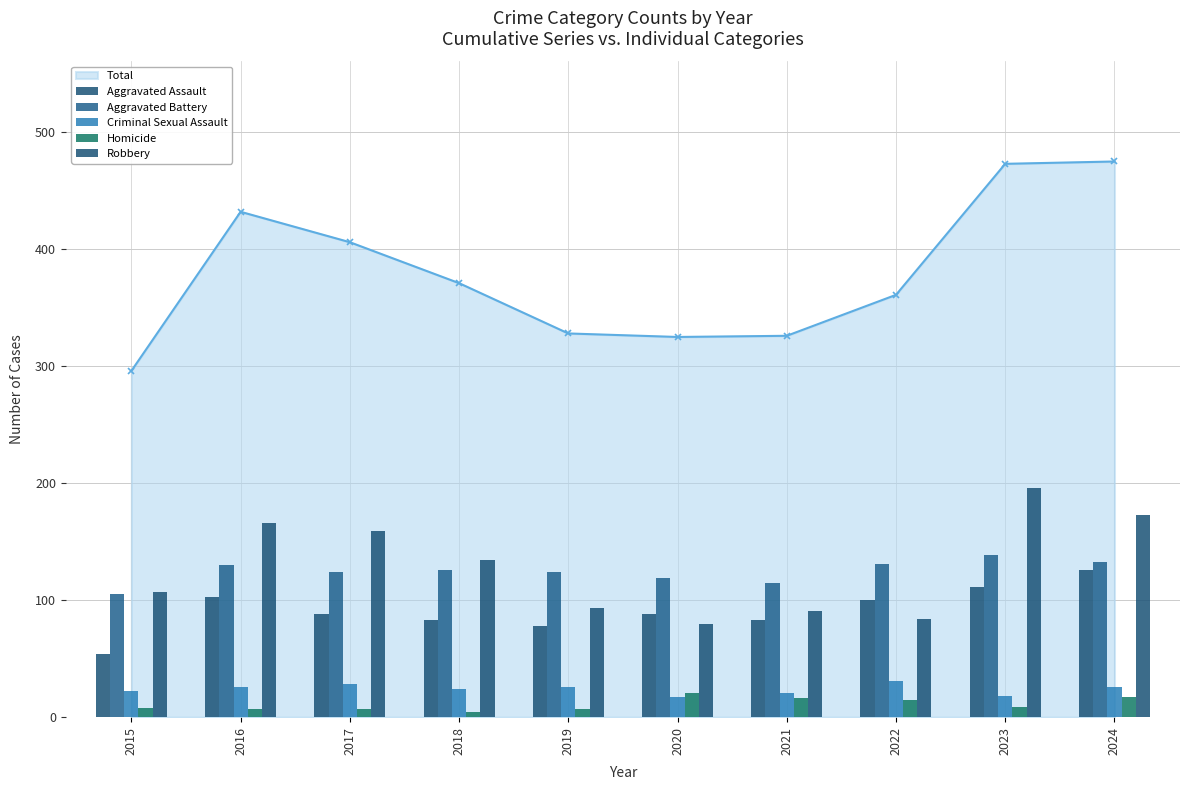

What is the difference between the second highest and minimum values in the Homicide series?

13